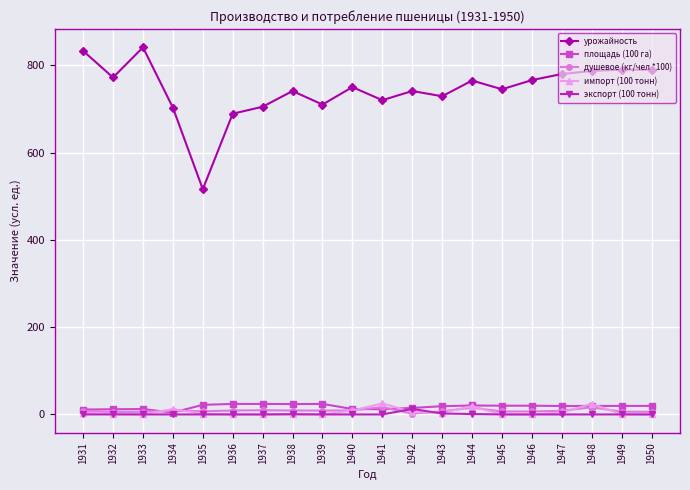

Which series has the widest spread of values?

урожайность